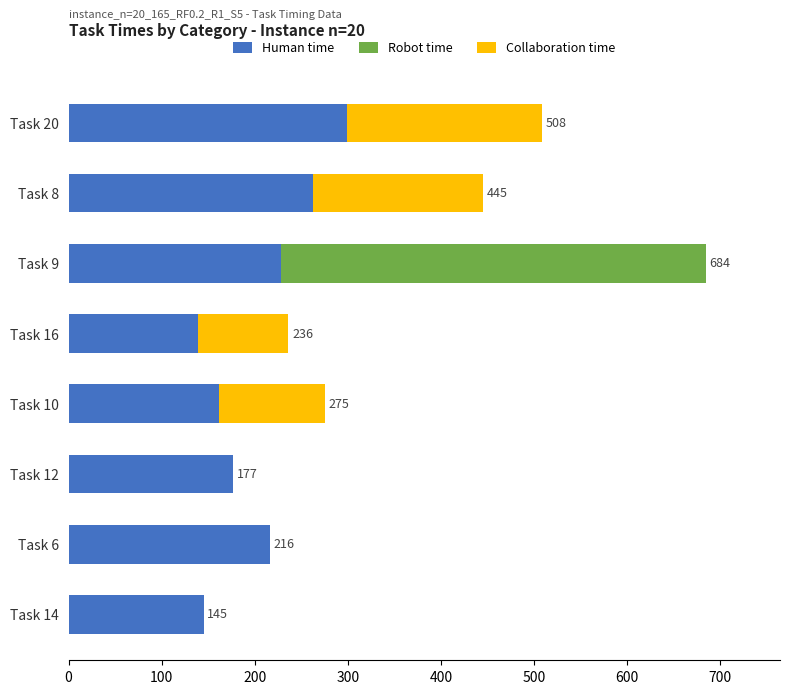

What are all the series names shown in the legend?

Human time, Robot time, Collaboration time